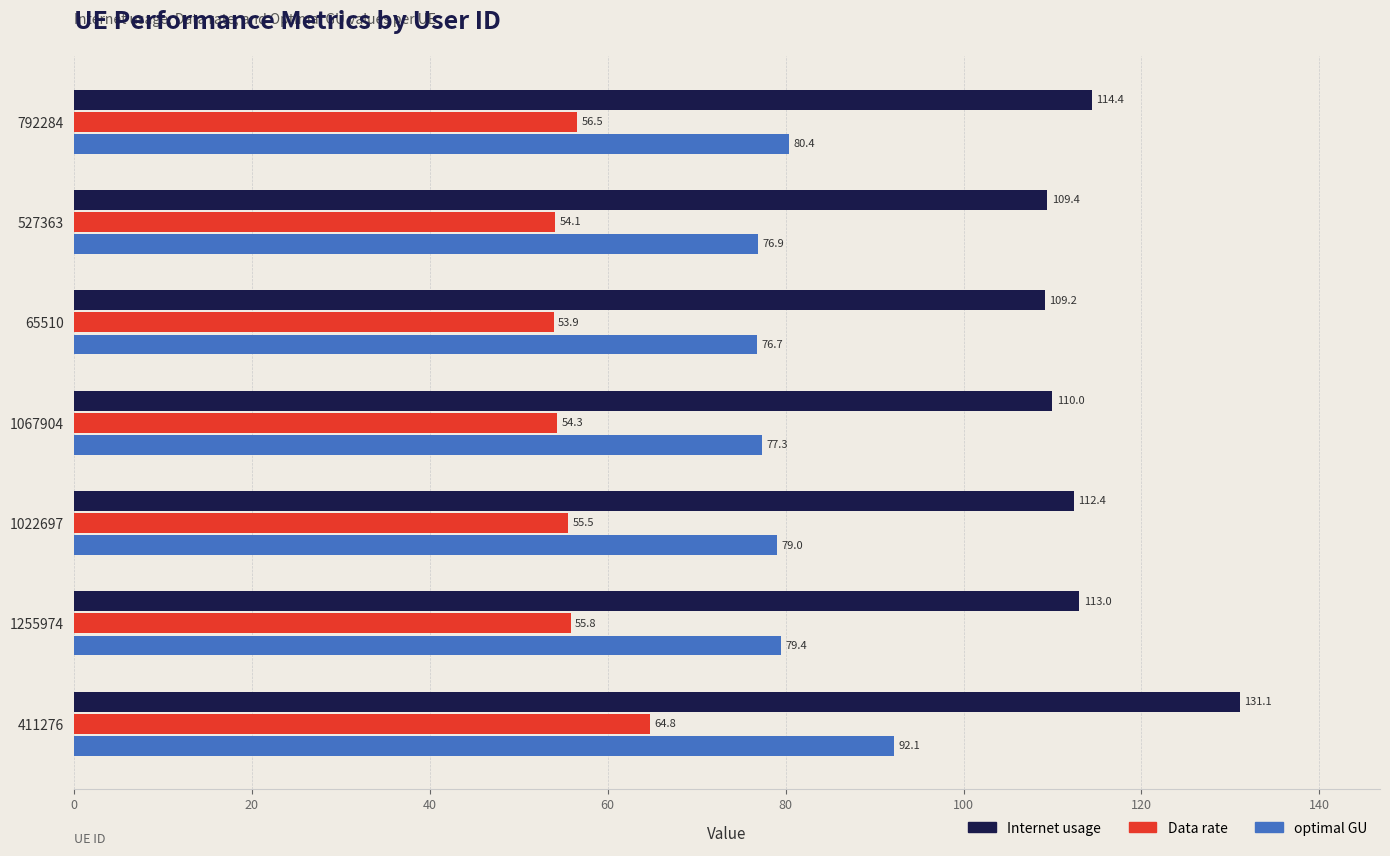

What is the total value across all series at 411276?

288.0